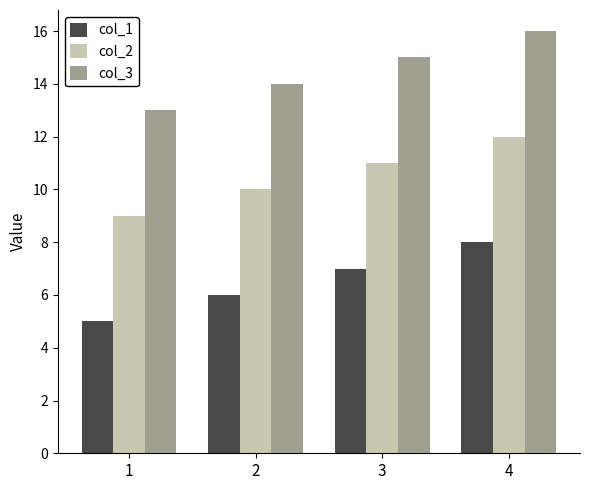

List the series in order of their overall mean, lowest first.

col_1, col_2, col_3